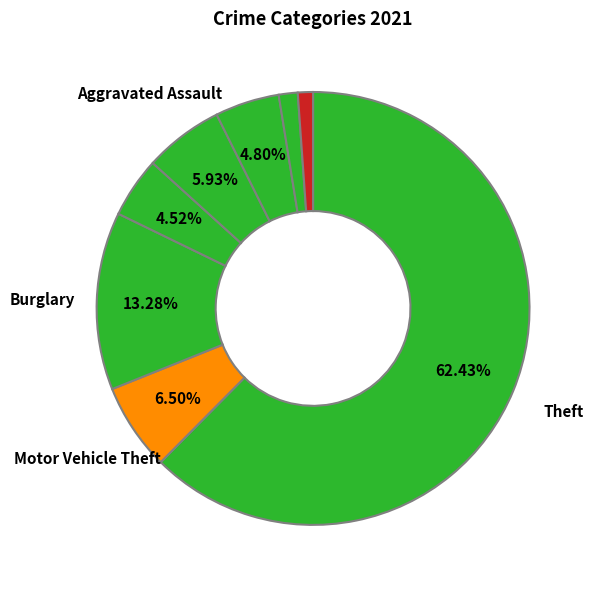

Which category has the biggest portion of the pie?

Theft